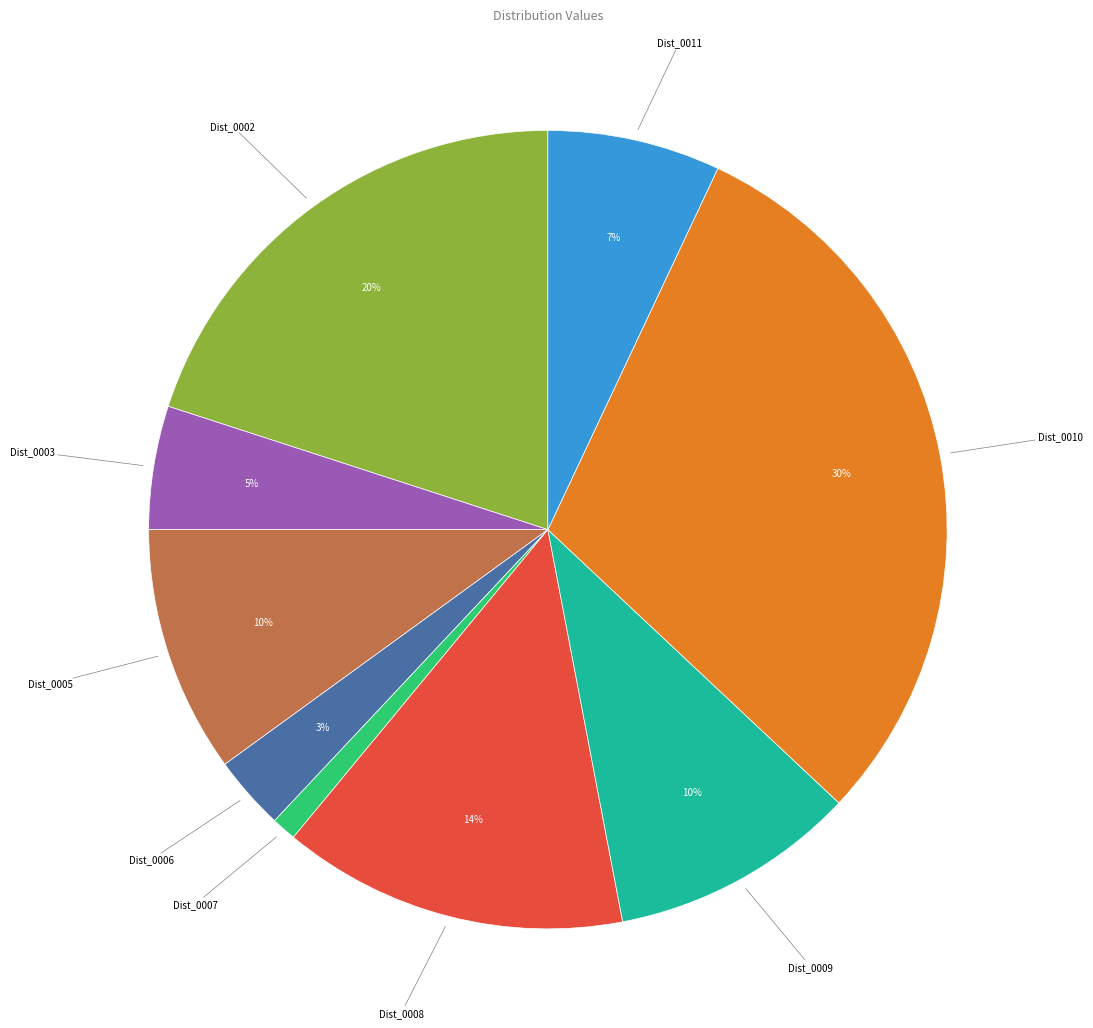

What percentage is the Dist_0005 slice, to the nearest percent?

10%